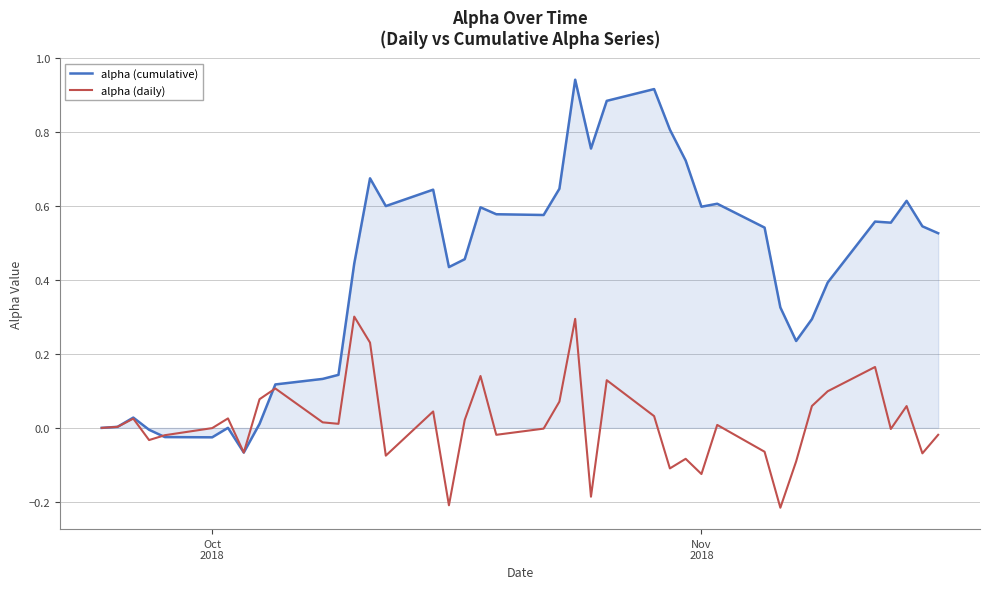

Which series has the largest range (max minus min)?

alpha (cumulative)